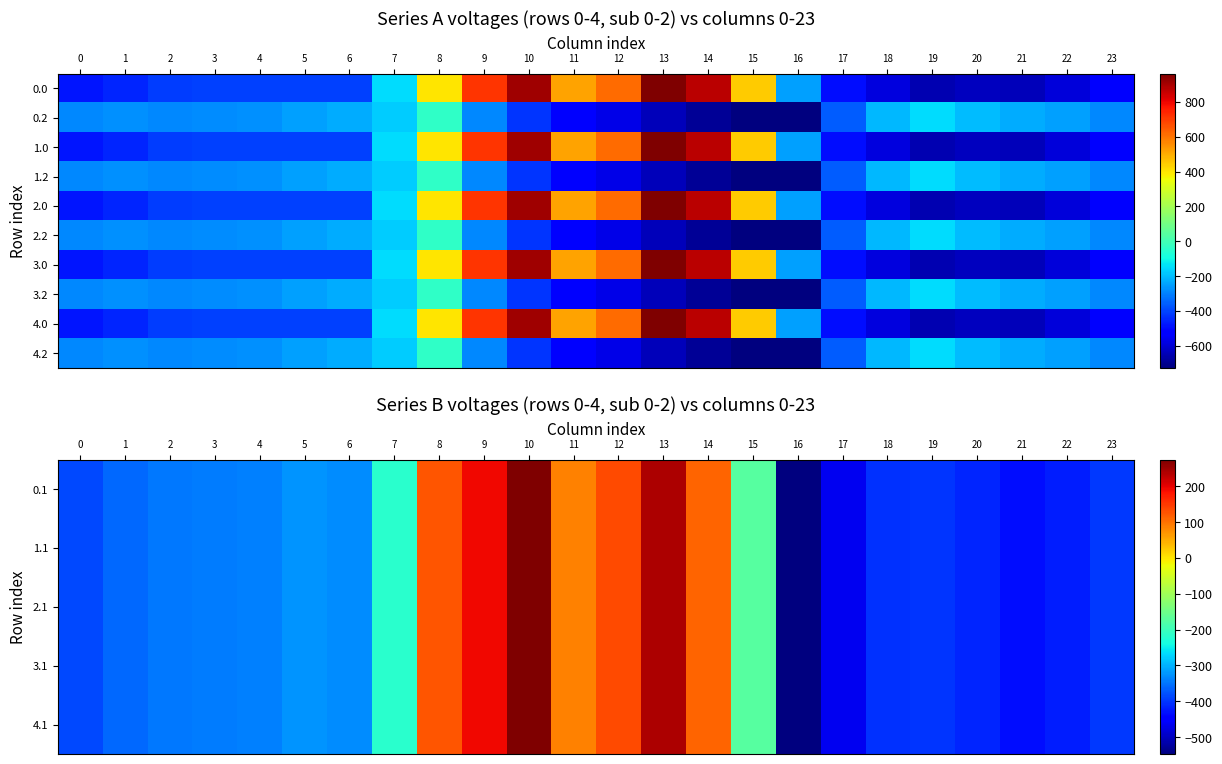

Is it true that 1.1 equals -578.5 at 23?

False